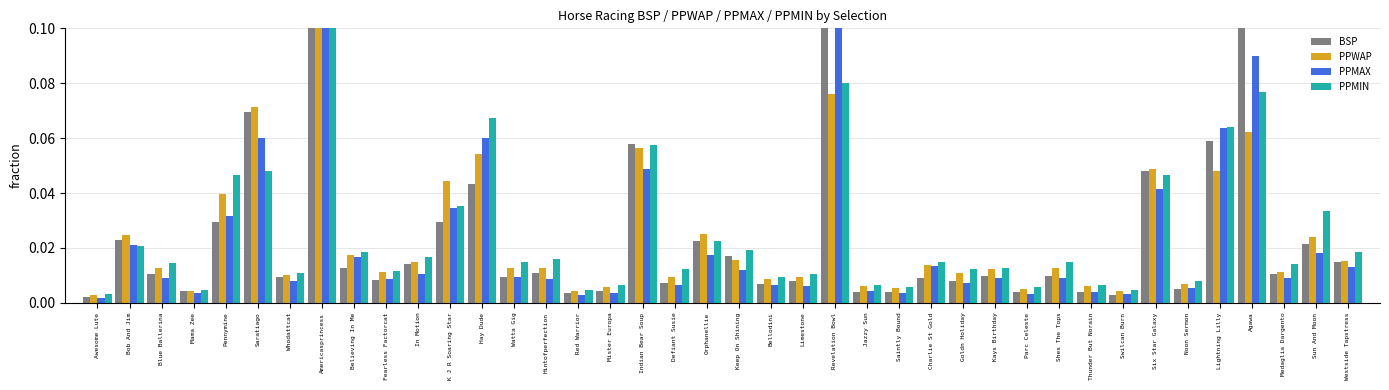

Which has a higher value, Mister Europa or Shes The Tops?

Shes The Tops